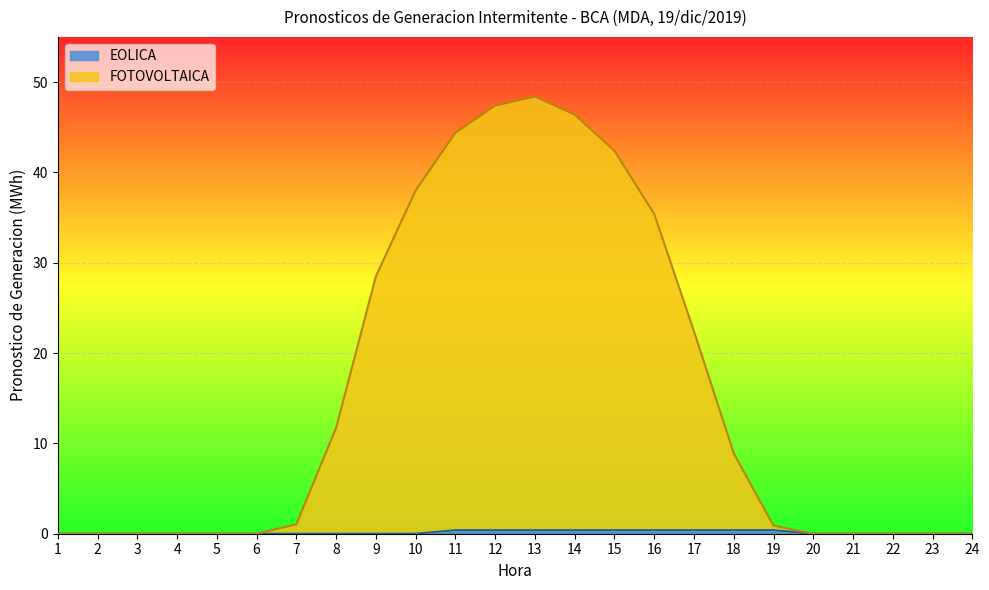

At which category does the chart reach its minimum across all series?

1